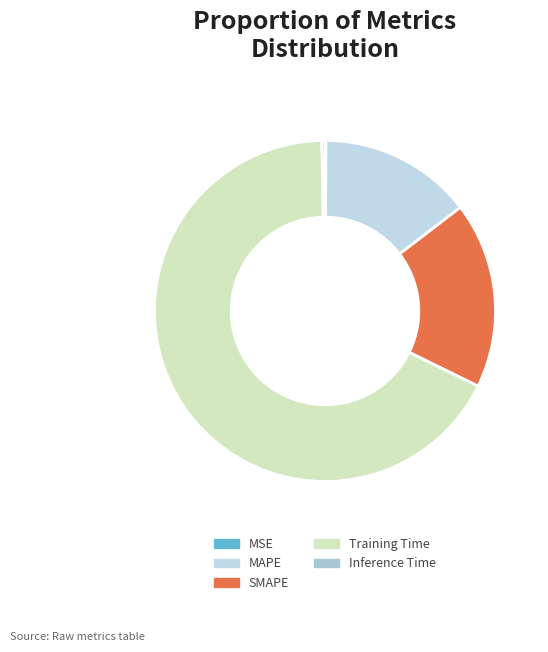

Which category accounts for the majority?

Training Time